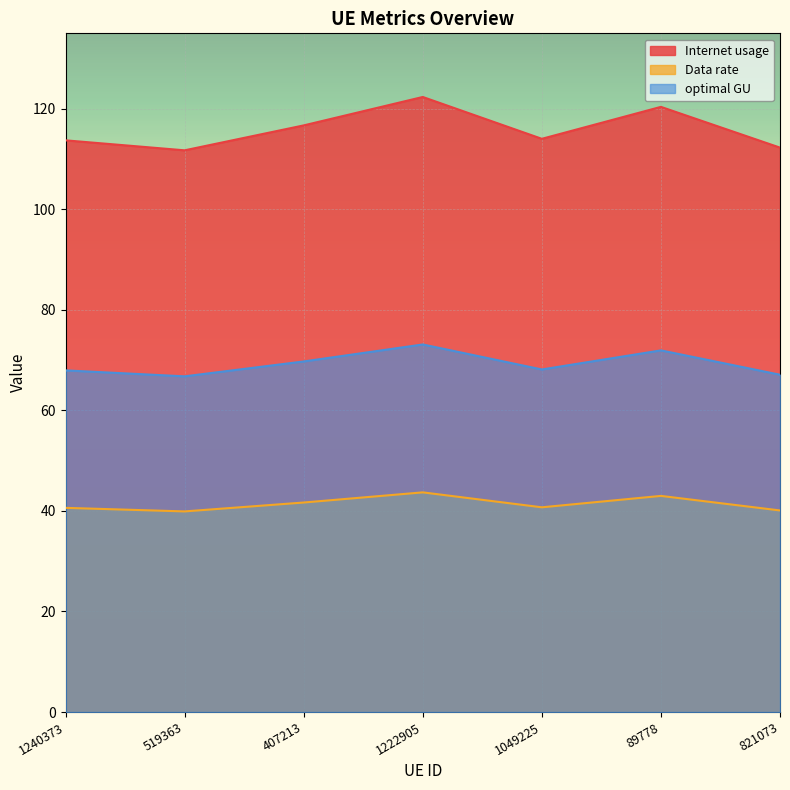

What are all the series names shown in the legend?

Internet usage, Data rate, optimal GU